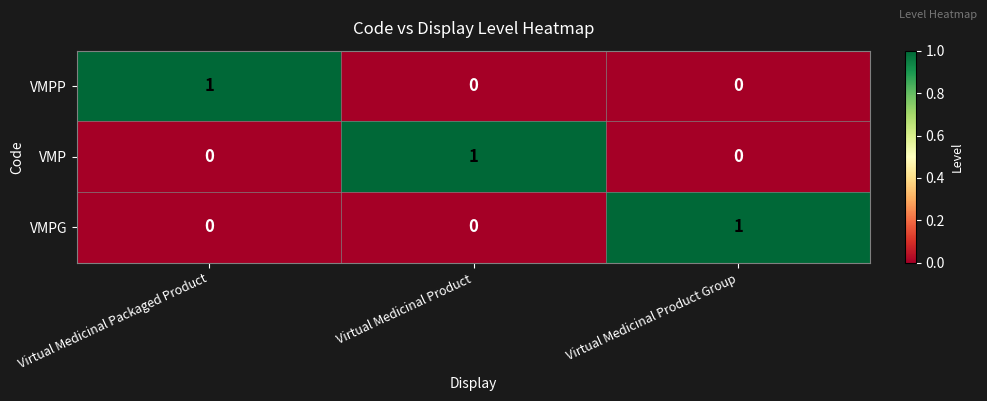

At how many categories does at least one series exceed 0?

3